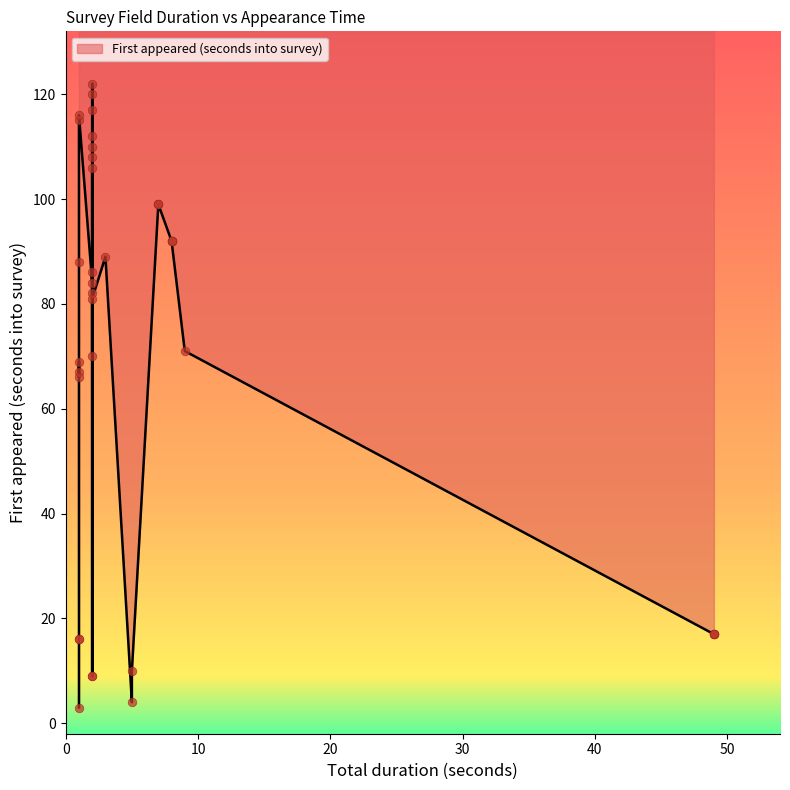

Approximately how many times larger is the value at 2 compared to 7?

0.5